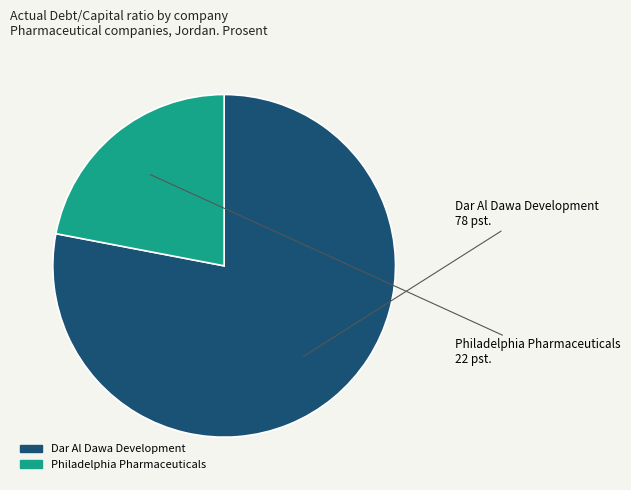

Do Dar Al Dawa Development and Philadelphia Pharmaceuticals together represent more than half of the pie?

Yes